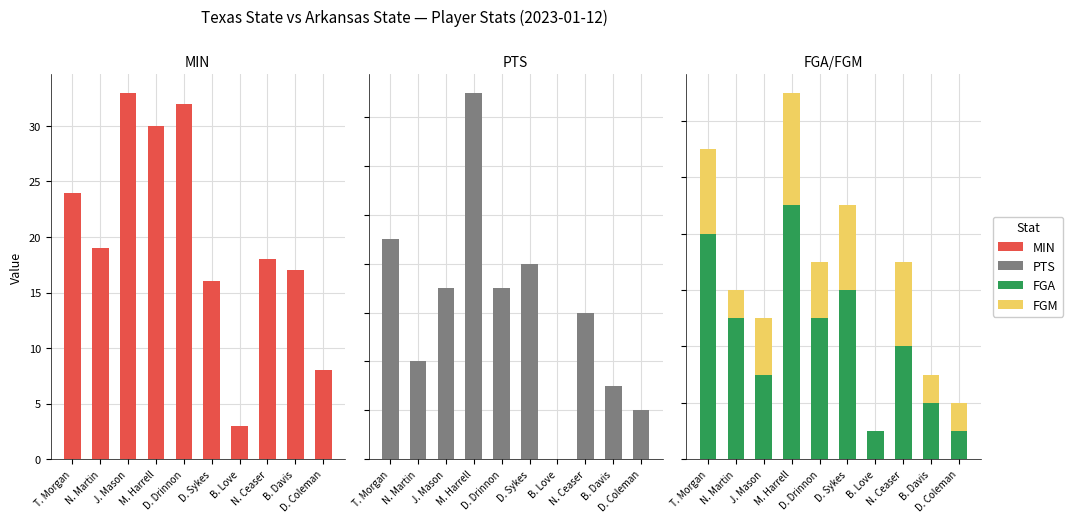

Reading left to right, transcribe all the data shown in this chart.

MIN: T. Morgan=24	N. Martin=19	J. Mason=33	M. Harrell=30	D. Drinnon=32	D. Sykes=16	B. Love=3	N. Ceaser=18	B. Davis=17	D. Coleman=8
PTS: T. Morgan=9	N. Martin=4	J. Mason=7	M. Harrell=15	D. Drinnon=7	D. Sykes=8	B. Love=0	N. Ceaser=6	B. Davis=3	D. Coleman=2
FGA: T. Morgan=8	N. Martin=5	J. Mason=3	M. Harrell=9	D. Drinnon=5	D. Sykes=6	B. Love=1	N. Ceaser=4	B. Davis=2	D. Coleman=1
FGM: T. Morgan=3	N. Martin=1	J. Mason=2	M. Harrell=4	D. Drinnon=2	D. Sykes=3	B. Love=0	N. Ceaser=3	B. Davis=1	D. Coleman=1